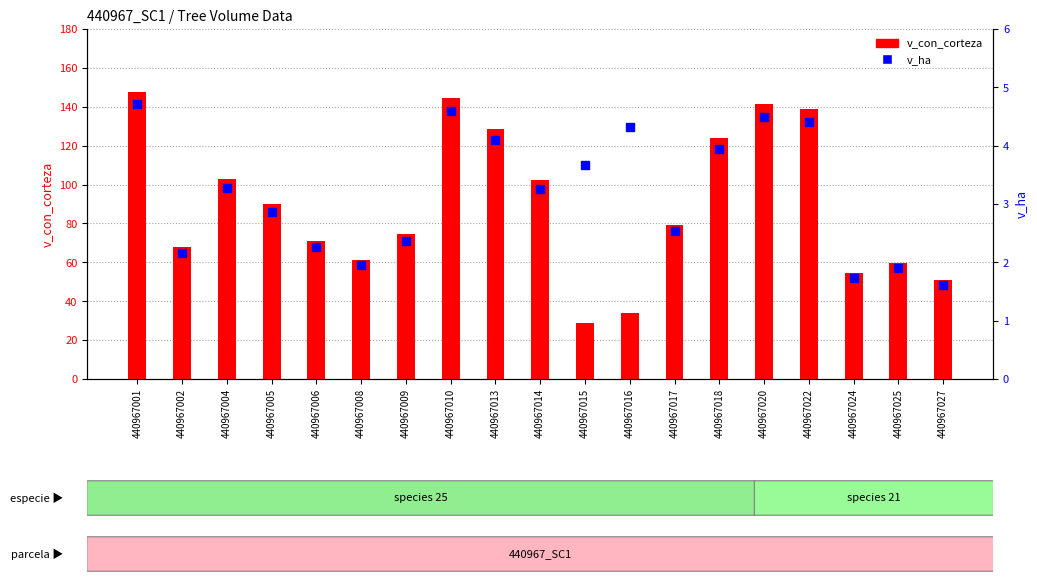

What are all the series names shown in the legend?

v_con_corteza, v_ha